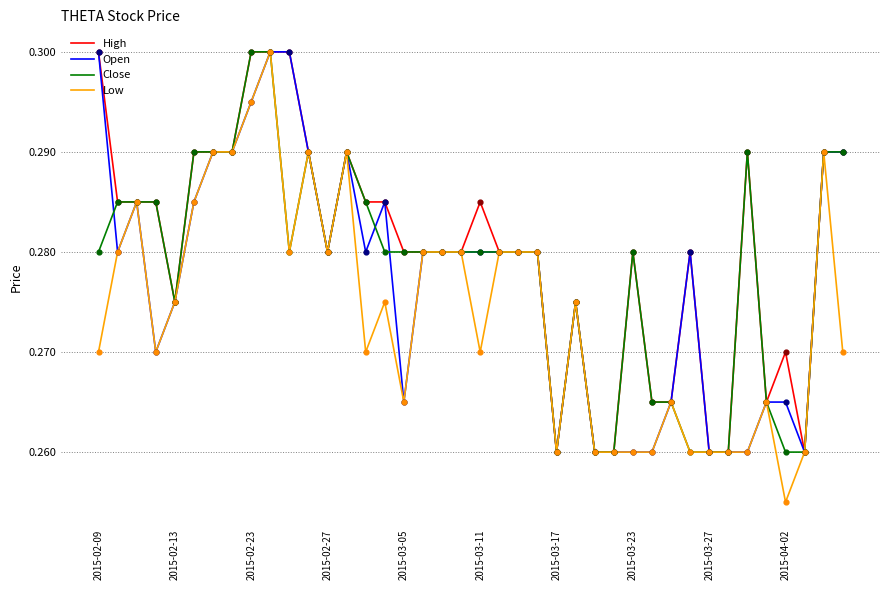

Which series has the largest total across all categories?

High